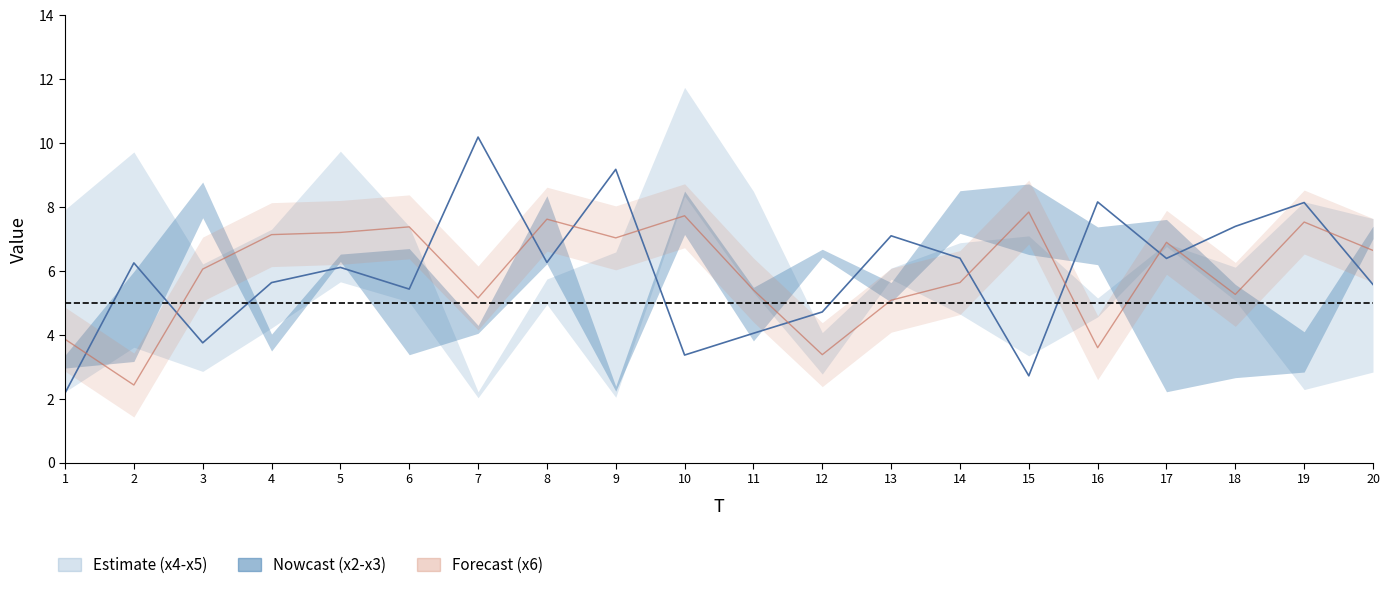

In x6, how many points are higher than both neighbors (excluding endpoints)?

6